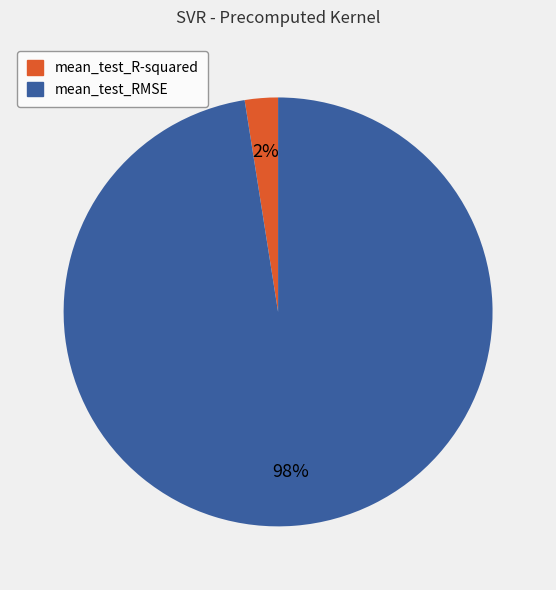

Is it true that mean_test_R-squared is 8% of the pie?

False